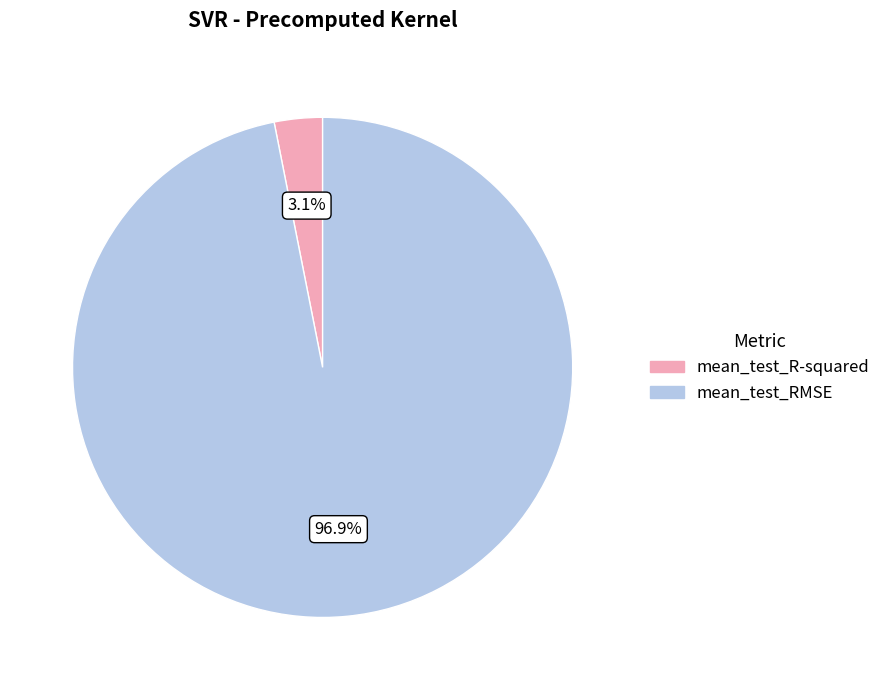

Is the sum of mean_test_RMSE and mean_test_R-squared greater than half?

Yes